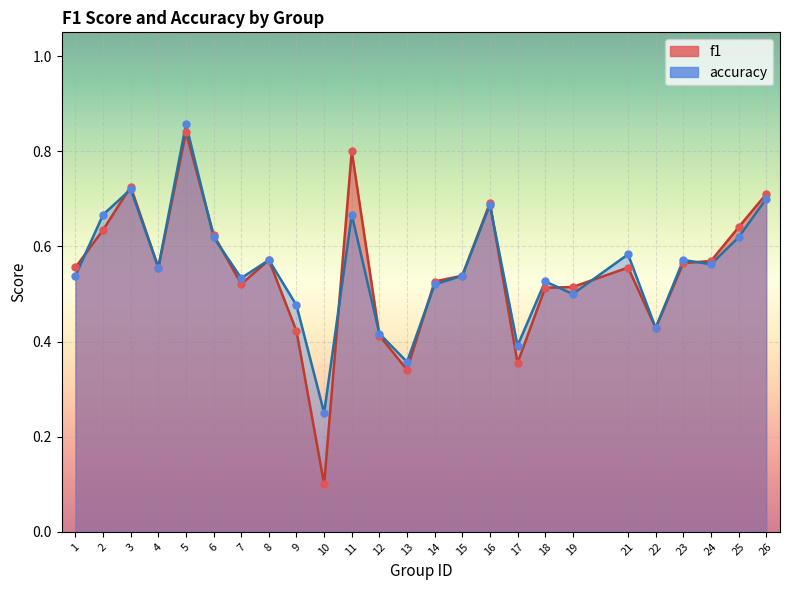

At how many categories does at least one series exceed 0?

25